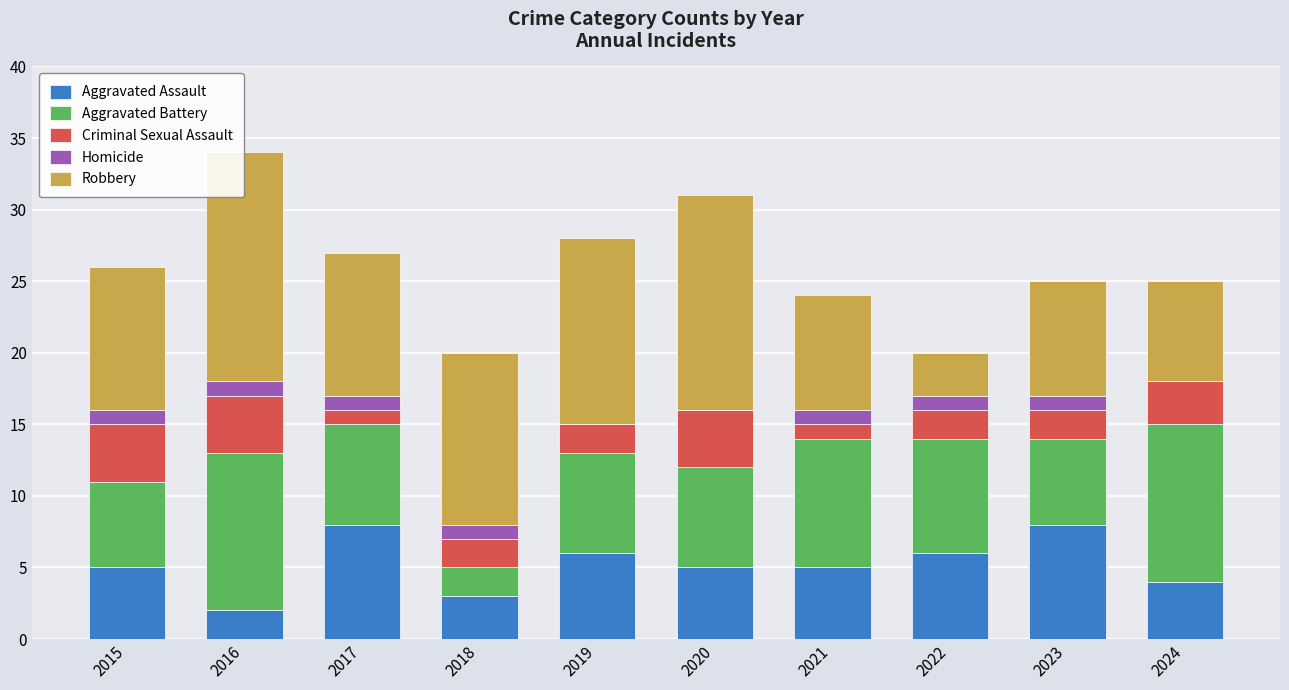

What is the maximum value for Aggravated Assault?

8